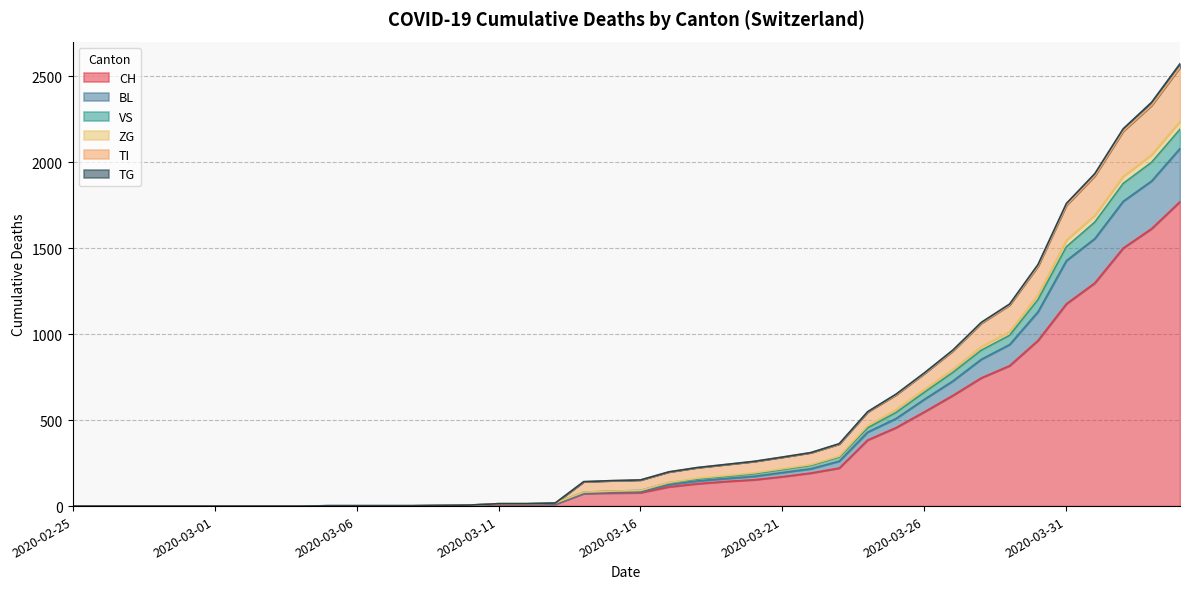

The value of TI at 2020-03-25 is 989. True or false?

False